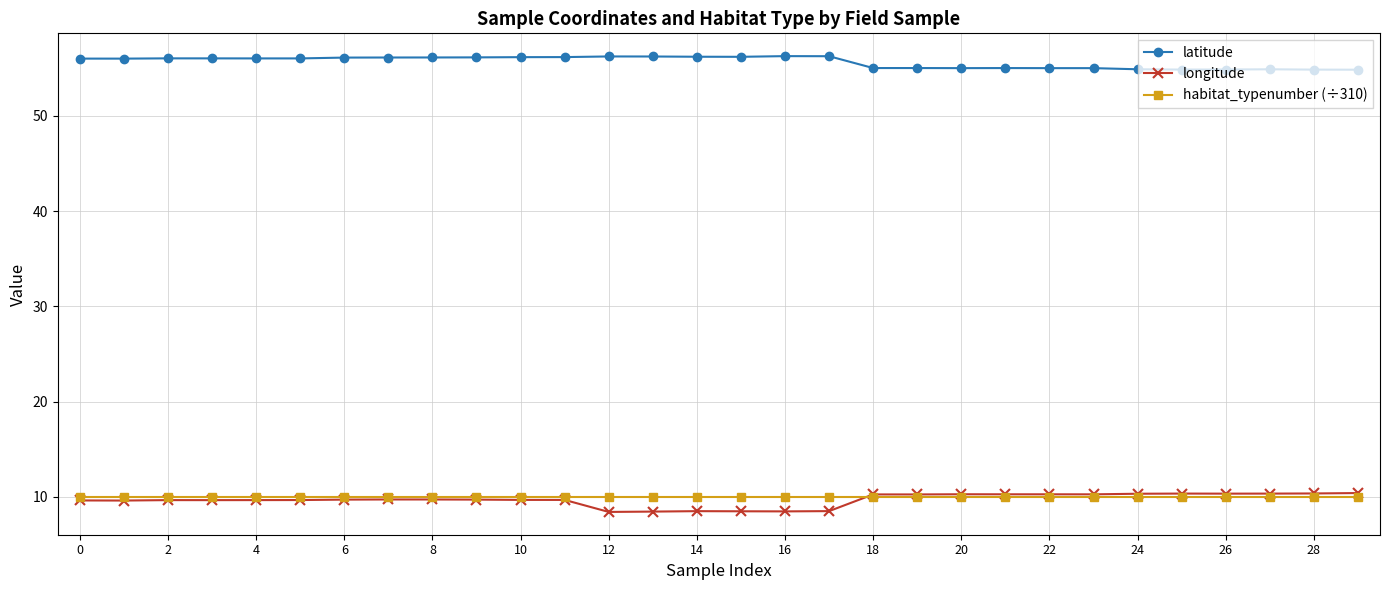

True or false: latitude has more than 2 interior local peaks.

True